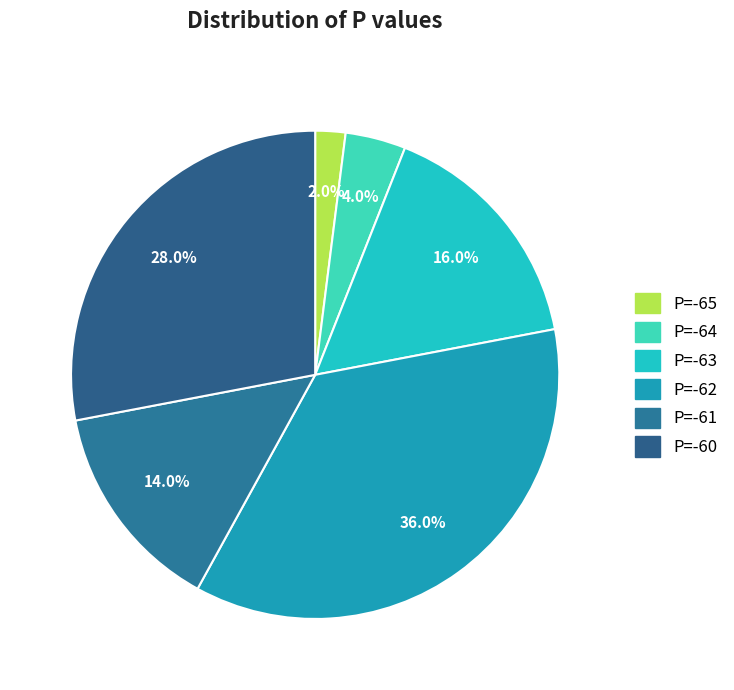

Combined, what portion of the pie is P=-65 and P=-60?

30.0%